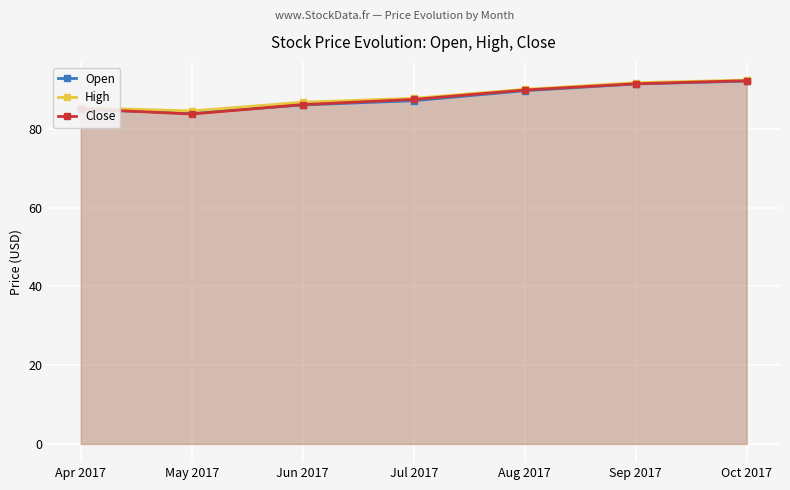

Which category has the lowest value in the Close series?

May 2017